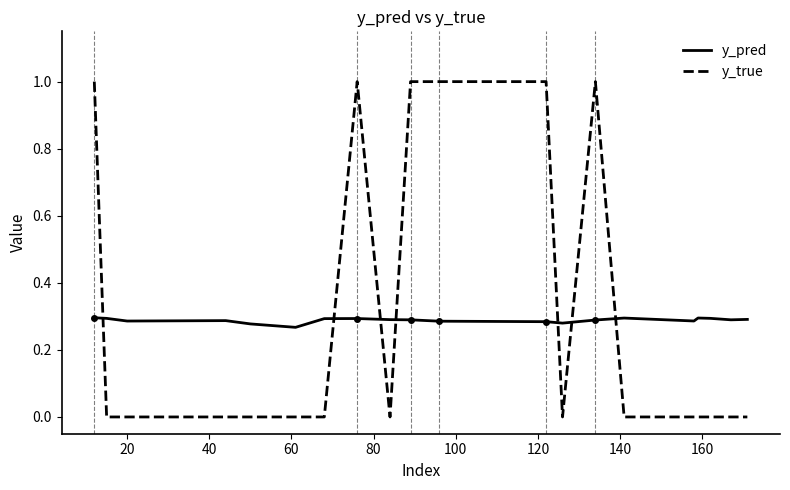

What are all the series names shown in the legend?

y_pred, y_true